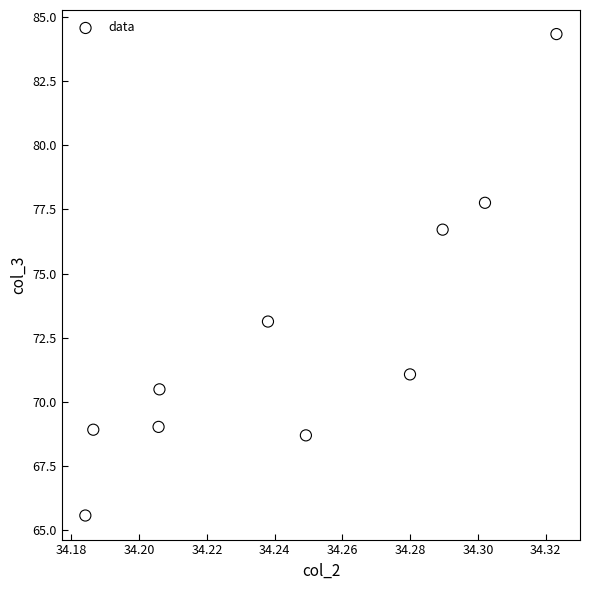

What is the average X value?

34.2